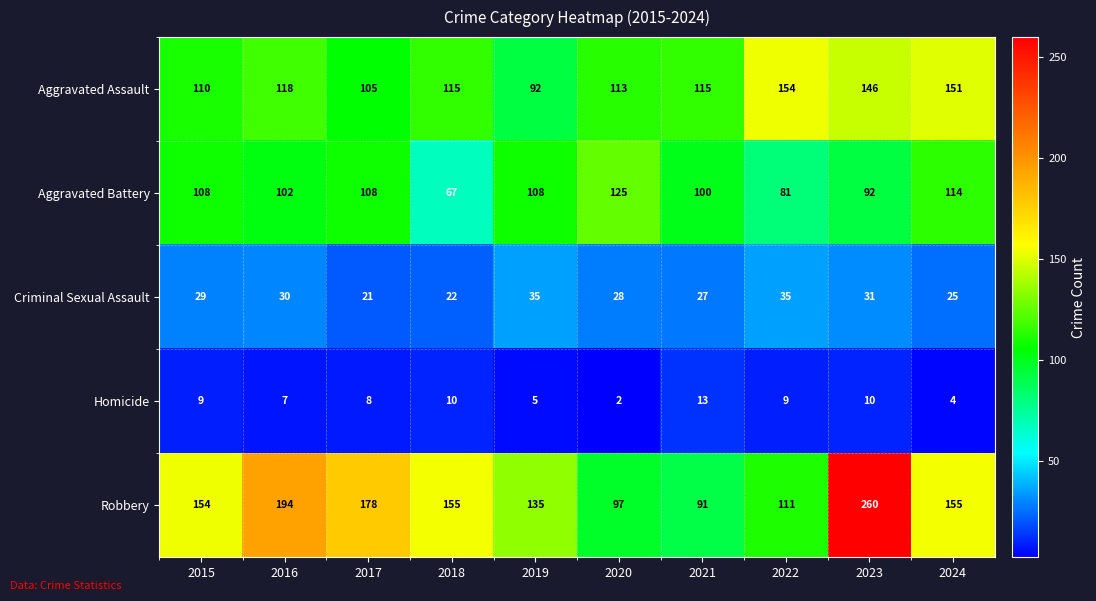

What is the difference between the highest and lowest values at 2019?

130